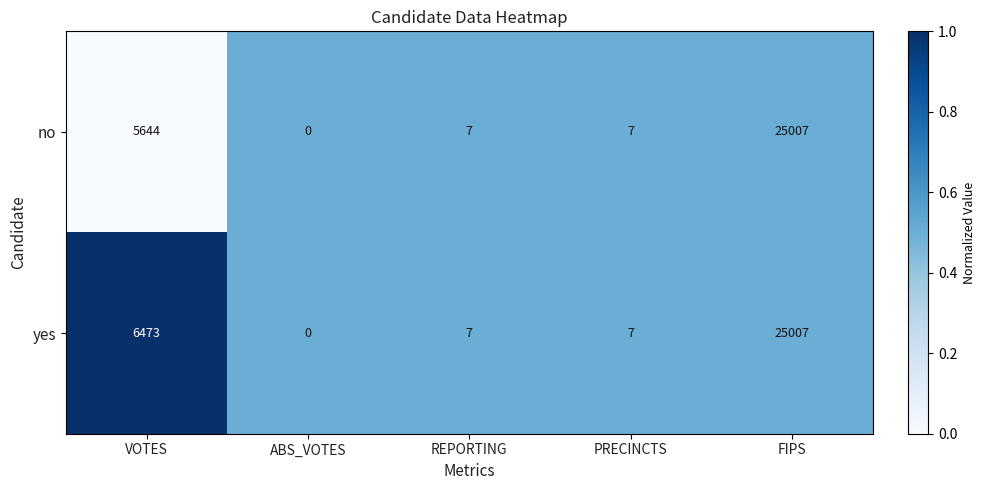

True or false: yes has a value of 25007 at FIPS.

True